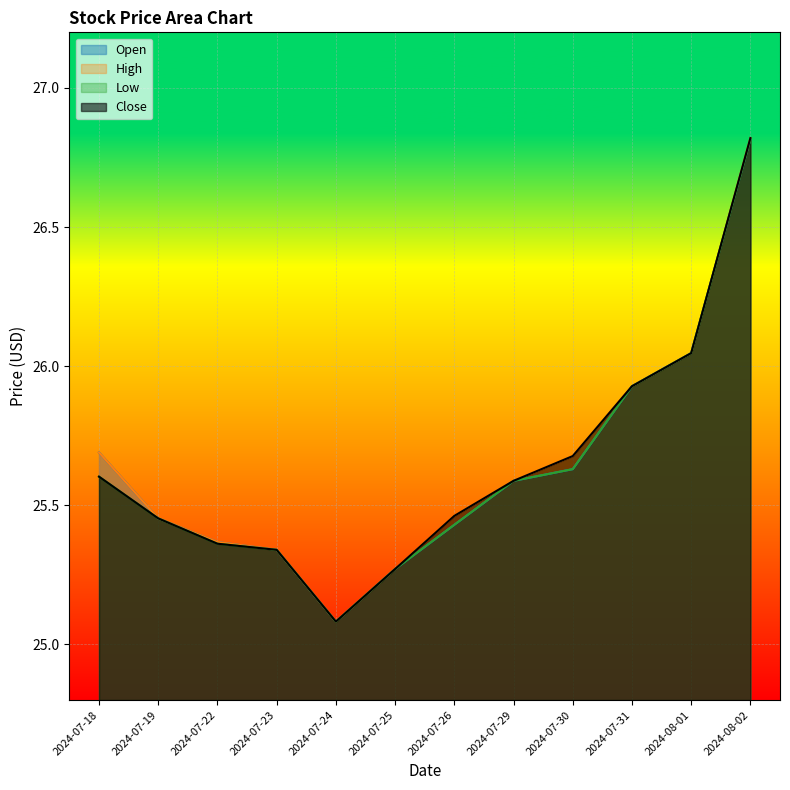

At which label is High closest to 25?

2024-07-24